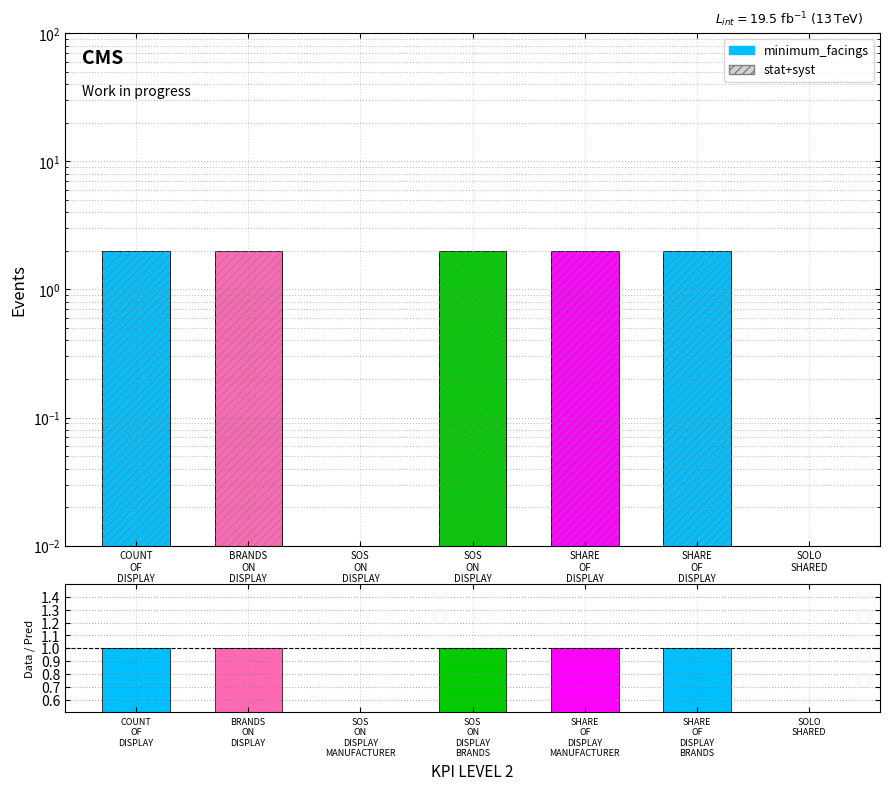

Where is the data nearest to the value 0?

SOS
ON
DISPLAY
MANUFACTURER